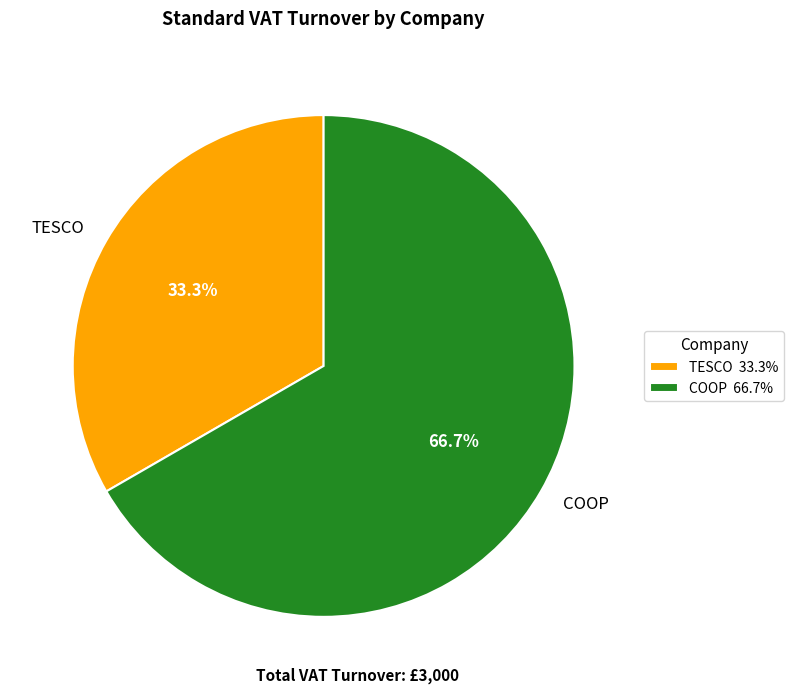

To the nearest percent, what is the difference between the largest and smallest slice percentages?

33%